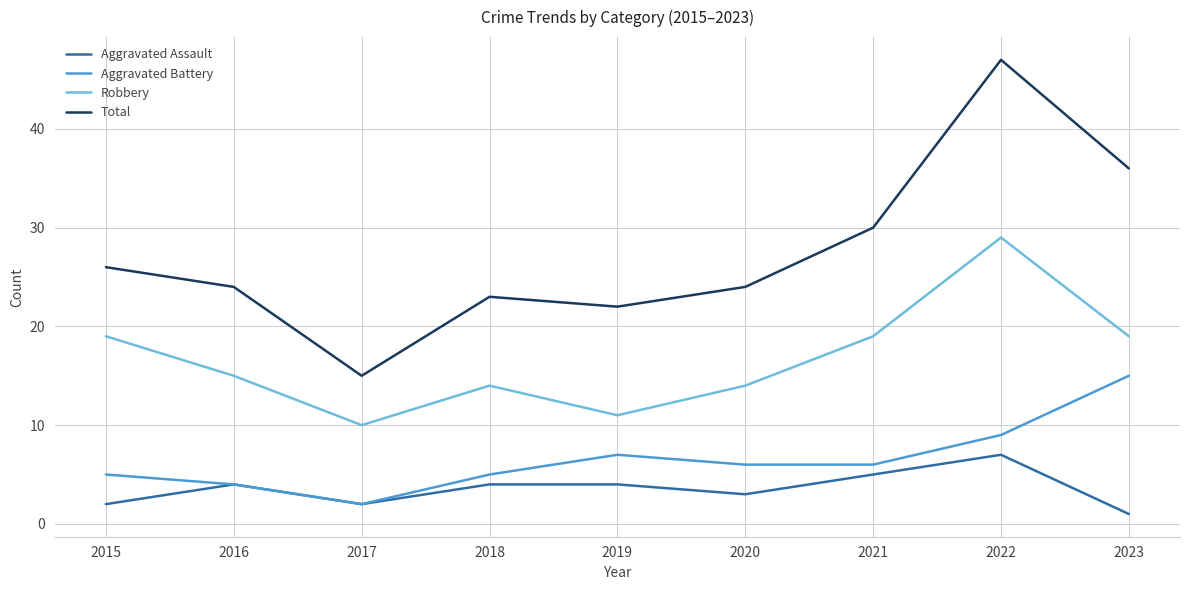

True or false: Aggravated Battery and Robbery cross at least once.

False